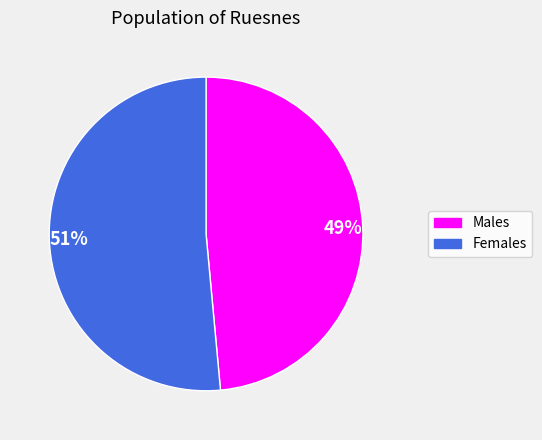

To the nearest percent, what is the combined percentage of Females and Males?

100%